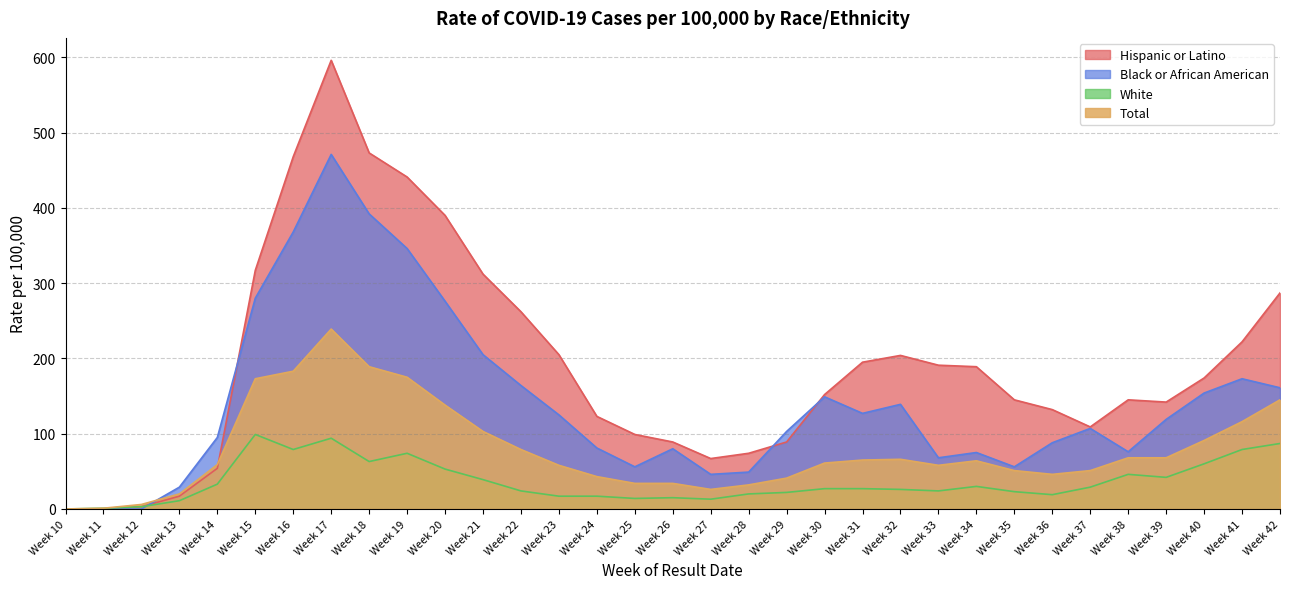

What are all the series names shown in the legend?

Hispanic or Latino, Black or African American, White, Total